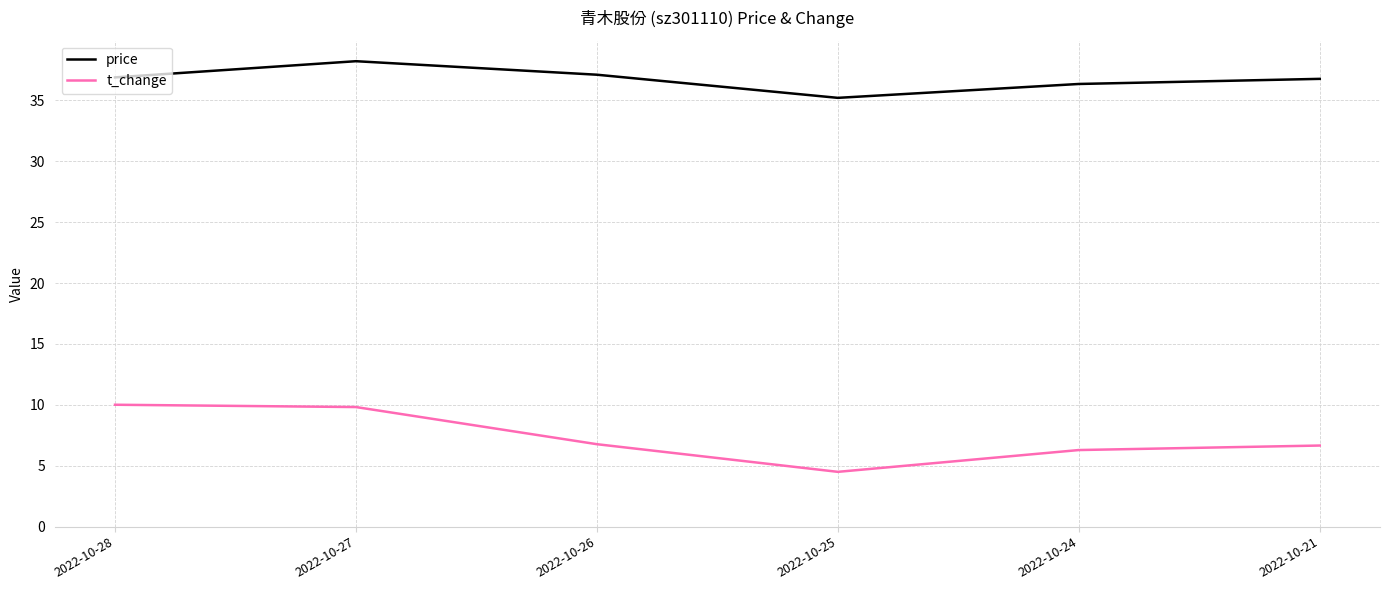

How many lines are shown in the chart?

2